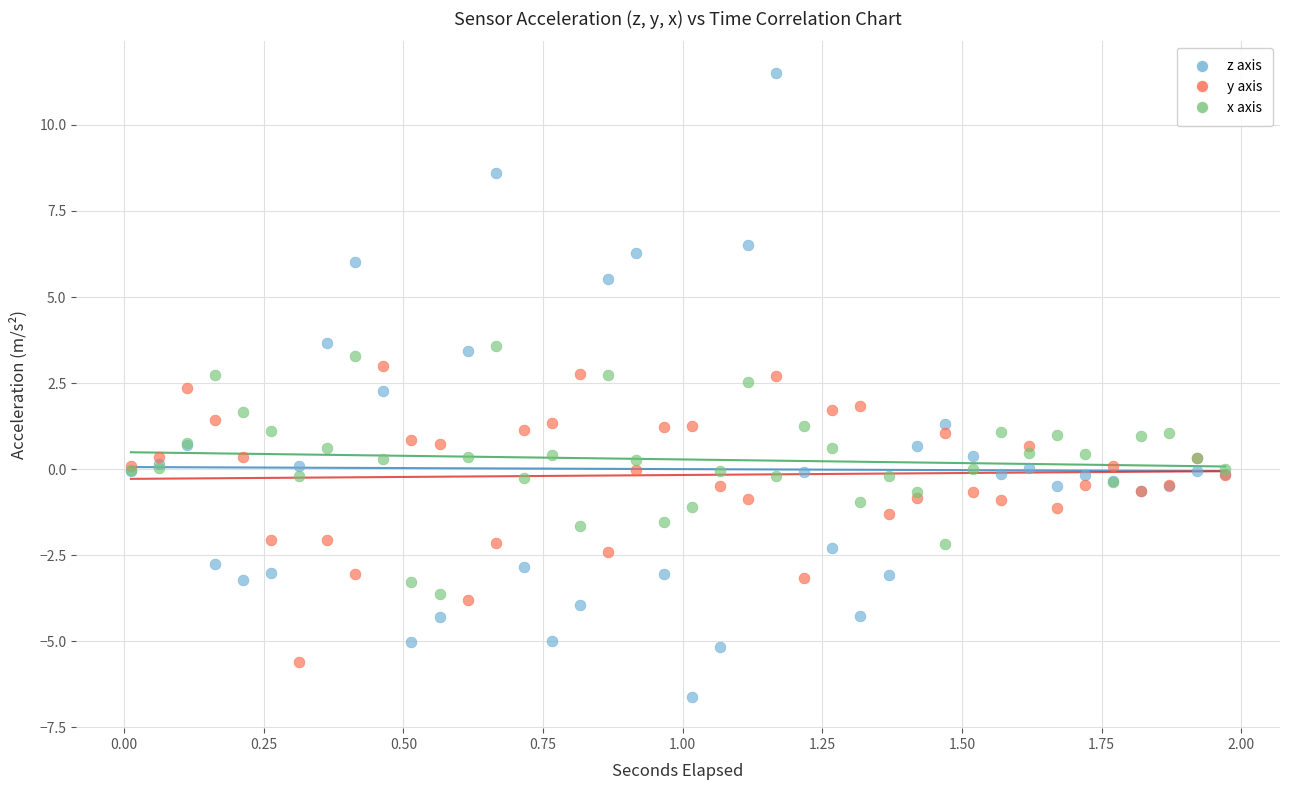

Which series contains the lowest Y value?

z axis